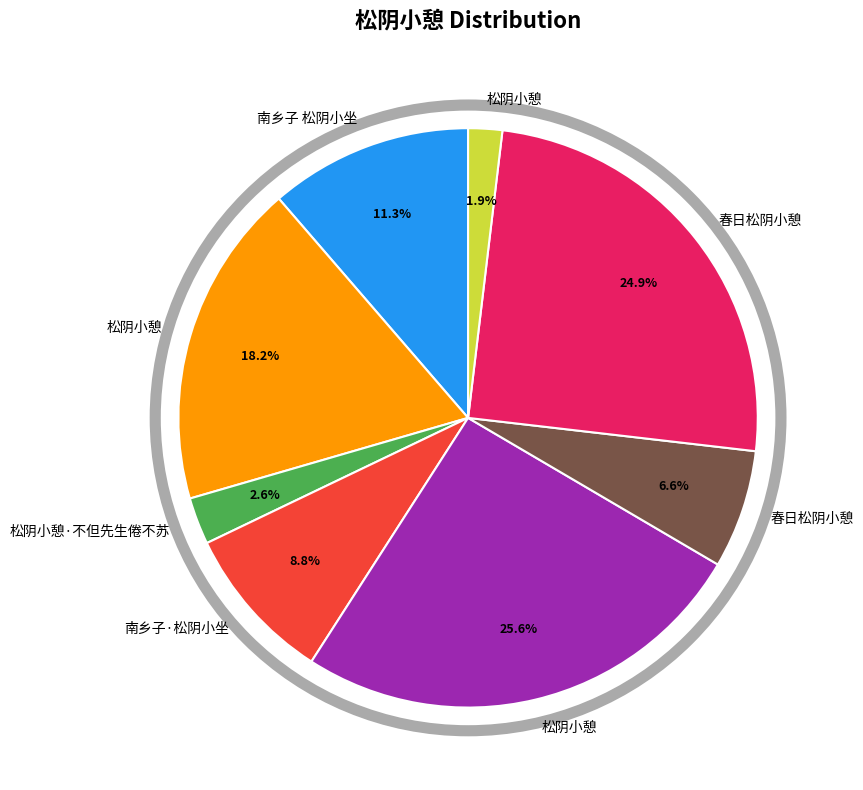

Does any single category account for the majority?

No